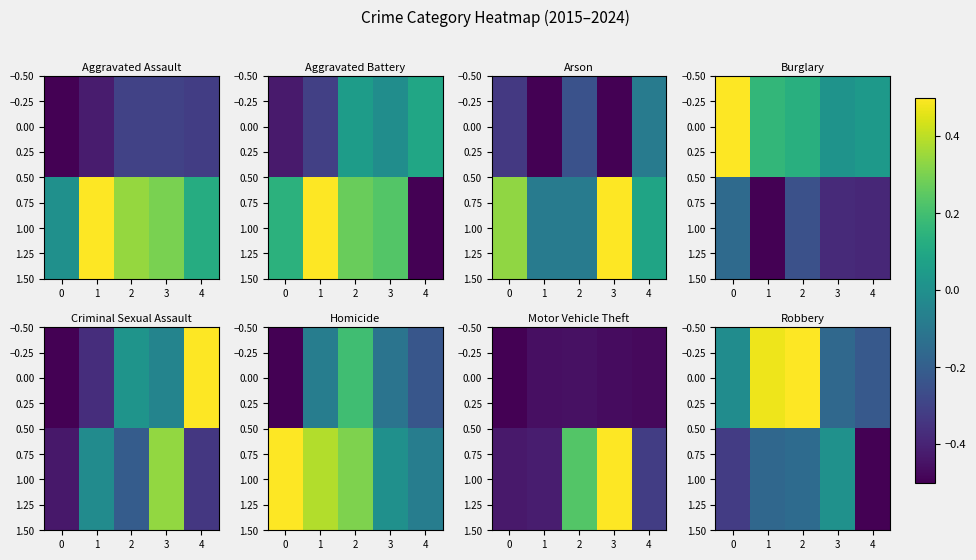

At which label does 1.00 reach its minimum?

4